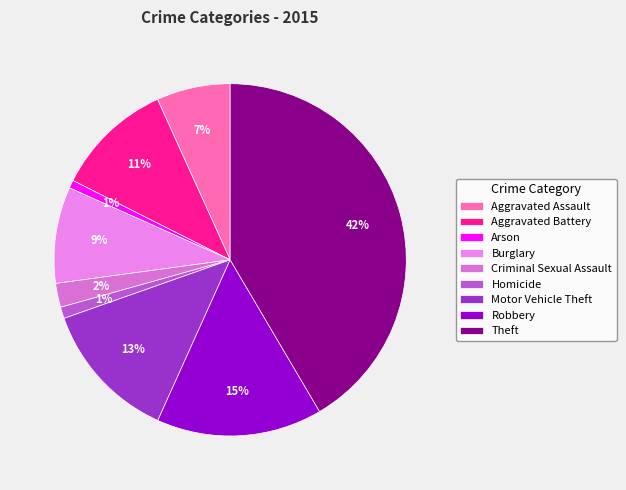

What percentage is the Arson slice, to the nearest percent?

1%